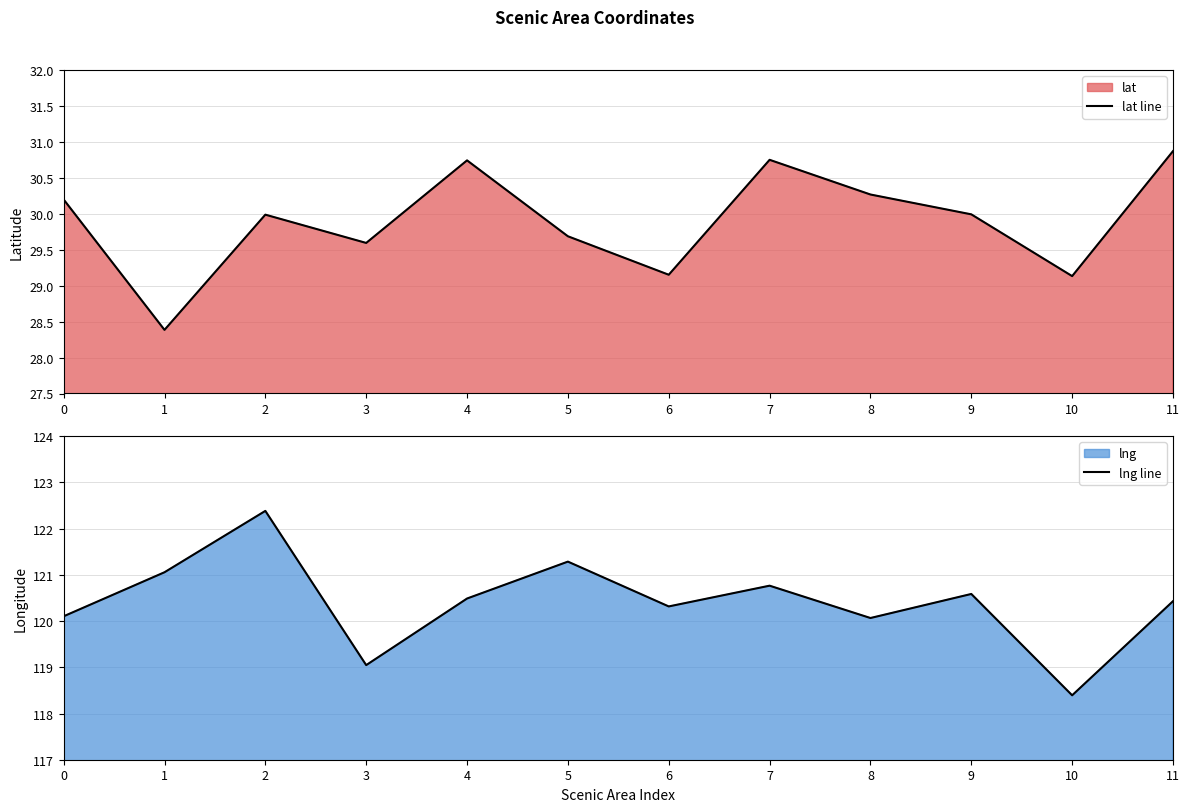

Is it true that lng line equals 120.1 at 8?

True